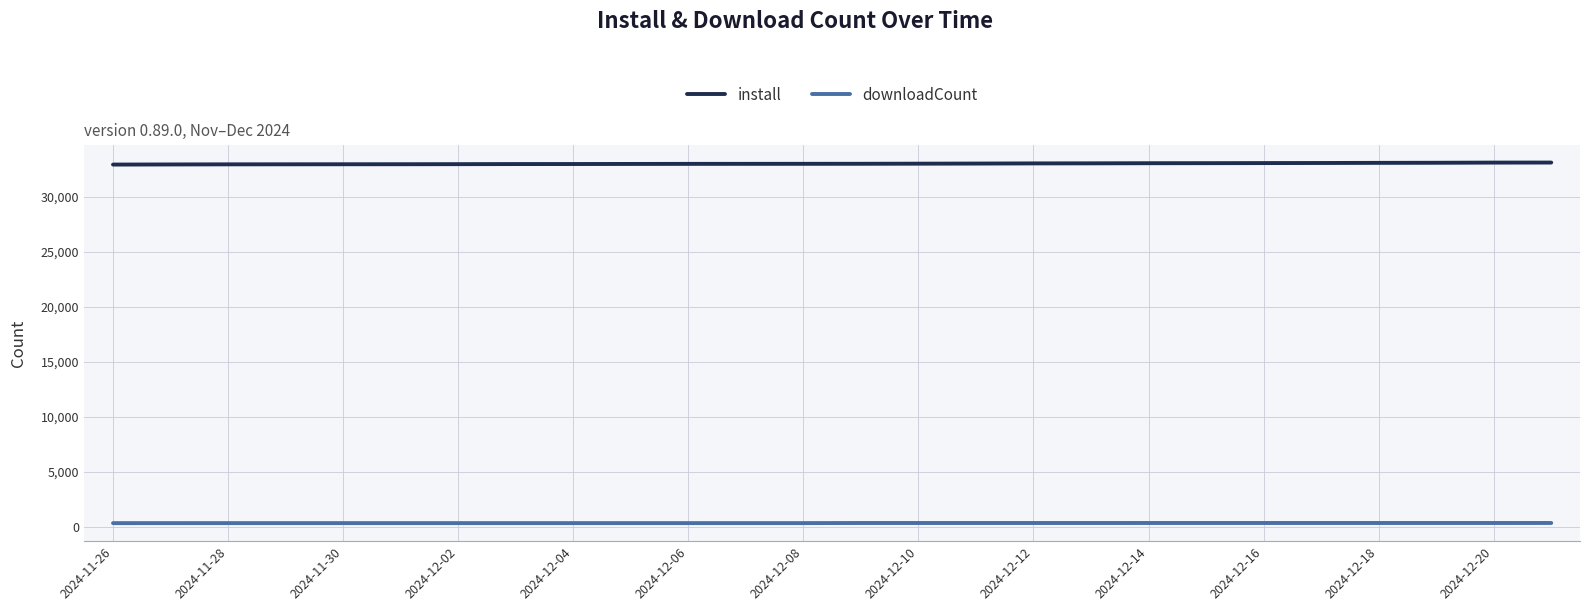

Which series has the largest total across all categories?

install